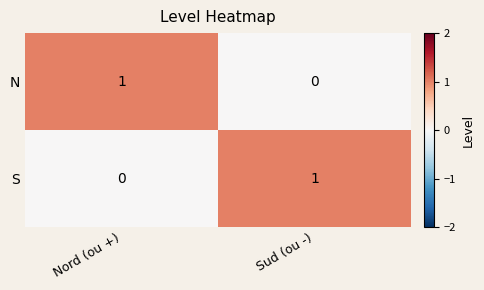

How many distinct data groups are displayed?

2